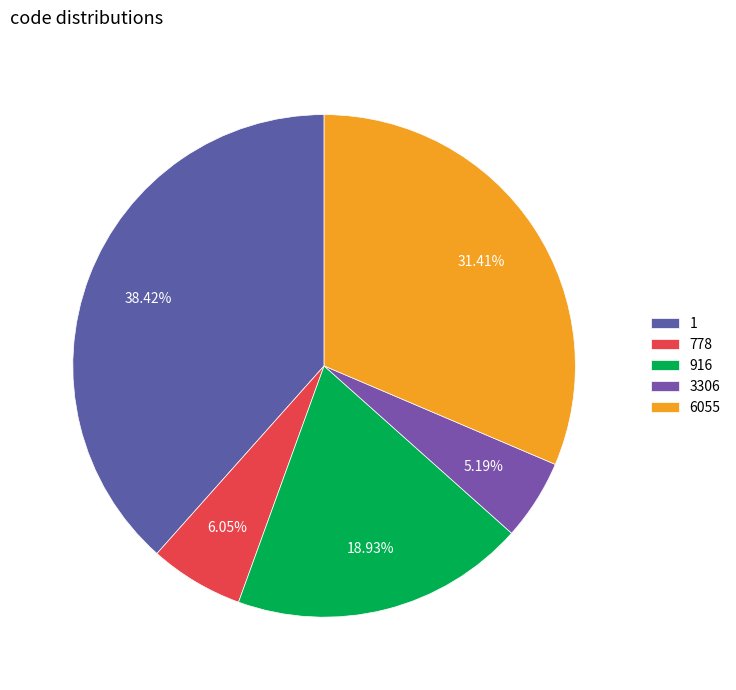

Count the number of slices in the pie.

5